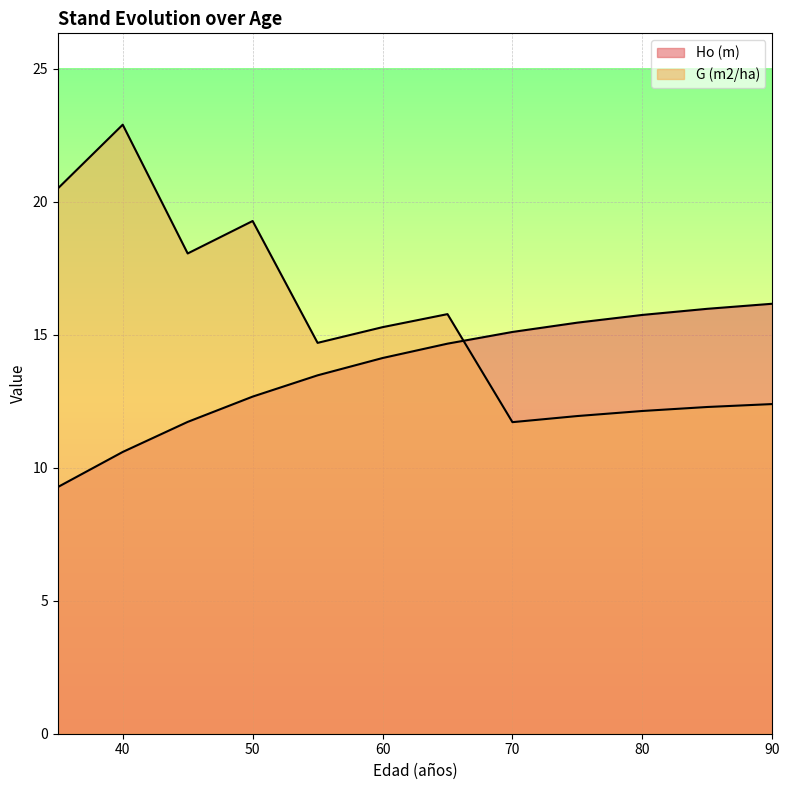

How many intersections are there between Ho (m) and G (m2/ha)?

1